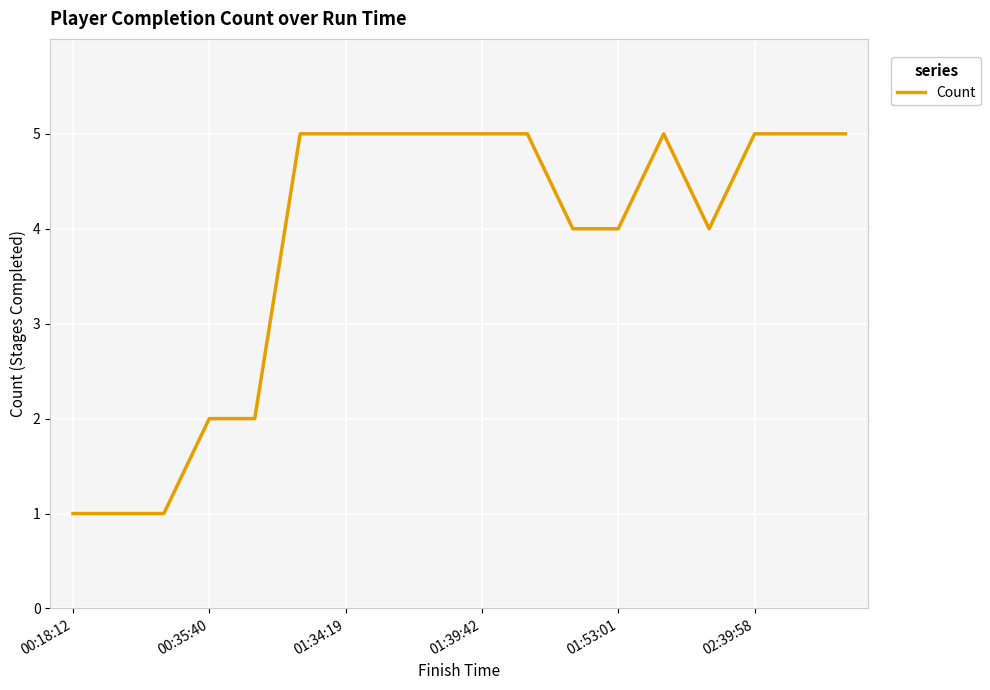

How many distinct data groups are displayed?

1